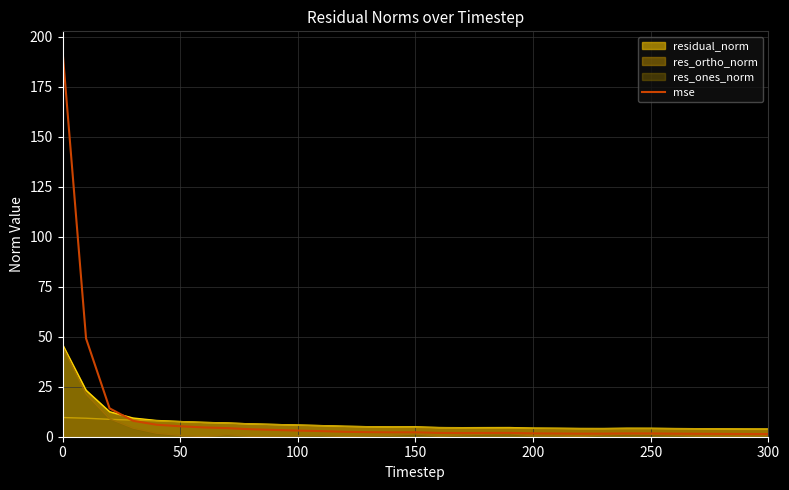

What is the highest value of the residual_norm series?

46.1